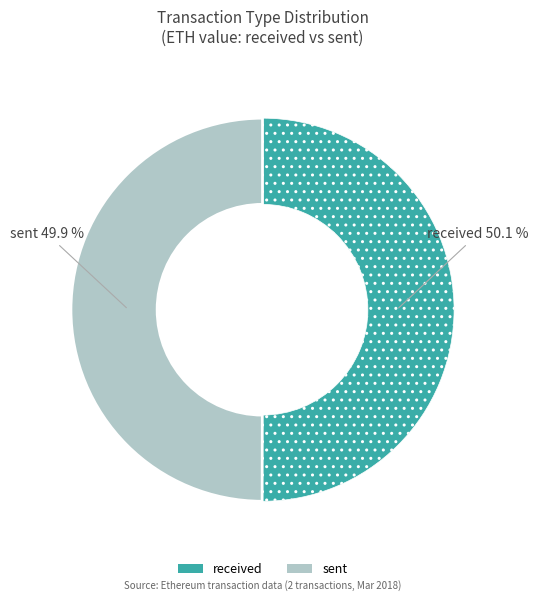

Is there a majority slice in this chart?

Yes